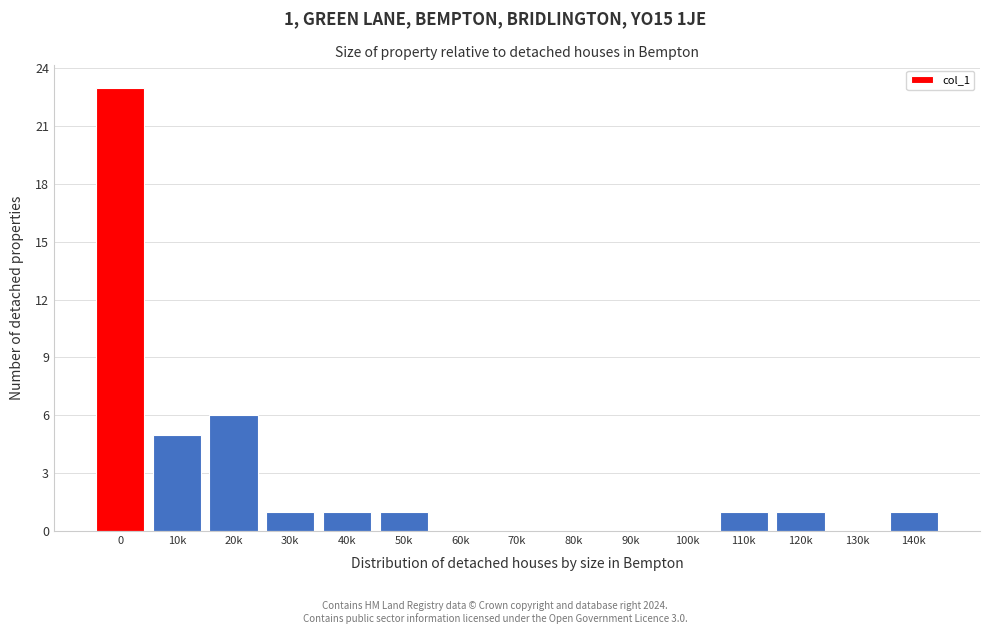

Reading right to left, extract all data points from this chart.

140k=1	130k=0	120k=1	110k=1	100k=0	90k=0	80k=0	70k=0	60k=0	50k=1	40k=1	30k=1	20k=6	10k=5	0=23